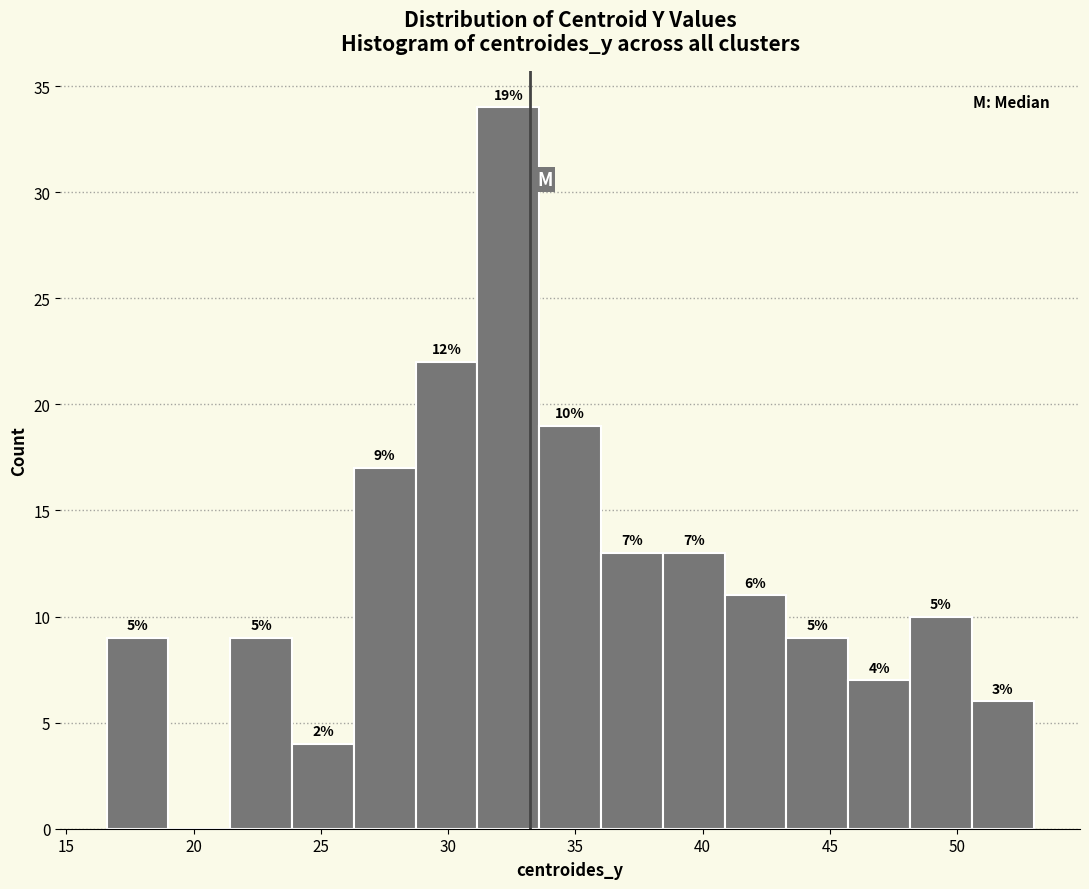

Which range on the x-axis has the tallest bar?

31.0 to 33.5